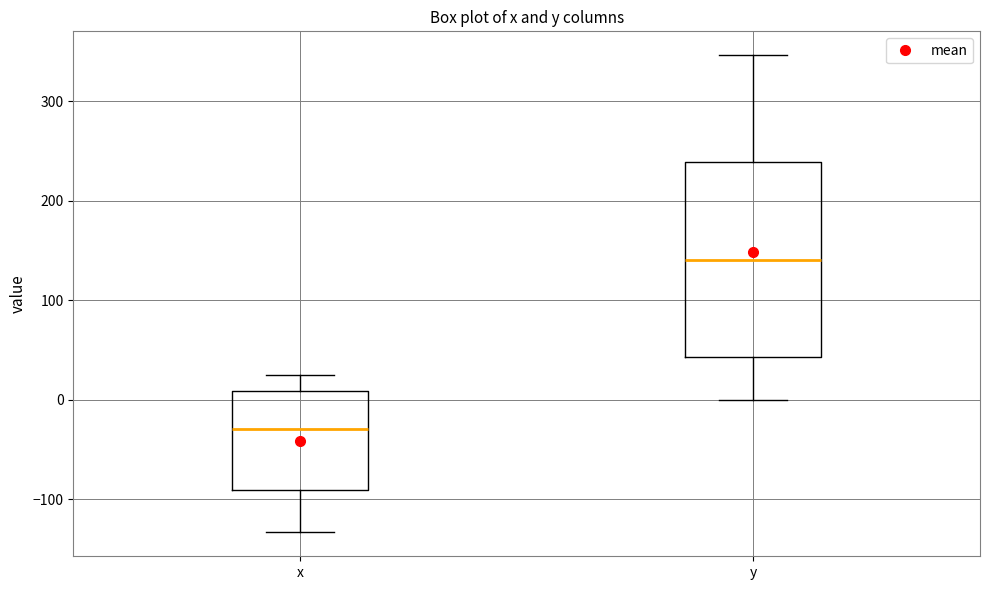

Reading left to right, read every box against the y-axis: the position of its median line, the range the box covers, and the ends of its whiskers. The values are not printed on the chart, so give them approximately, as read against the axis.

x: median -30, box -90 to 10, whiskers -130 to 30
y: median 140, box 40 to 240, whiskers 0 to 350